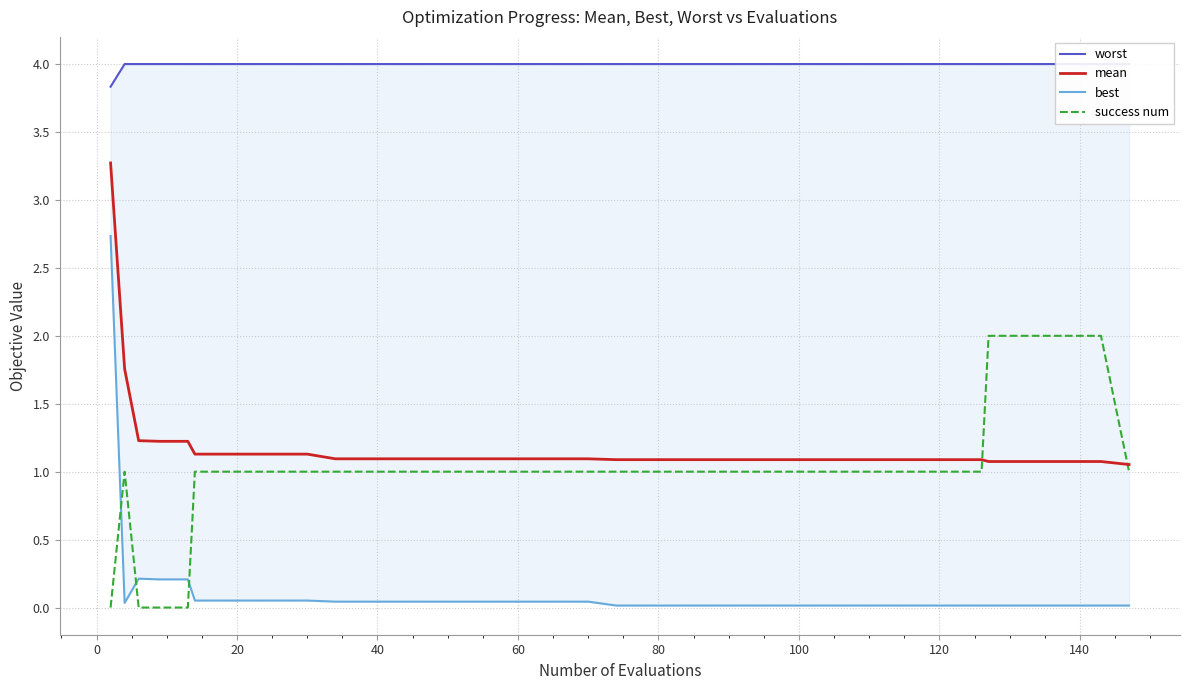

Reading left to right, list all the values displayed in this chart.

worst: 3.8	4.0	4.0	4.0	4.0	4.0	4.0	4.0	4.0	4.0	4.0	4.0	4.0	4.0	4.0	4.0	4.0	4.0	4.0	4.0	4.0	4.0	4.0	4.0	4.0	4.0	4.0	4.0	4.0	4.0	4.0	4.0	4.0	4.0	4.0	4.0	4.0	4.0	4.0	4.0
mean: 3.3	1.8	1.2	1.2	1.2	1.1	1.1	1.1	1.1	1.1	1.1	1.1	1.1	1.1	1.1	1.1	1.1	1.1	1.1	1.1	1.1	1.1	1.1	1.1	1.1	1.1	1.1	1.1	1.1	1.1	1.1	1.1	1.1	1.1	1.1	1.1	1.1	1.1	1.1	1.1
best: 2.7	0.0	0.2	0.2	0.2	0.1	0.1	0.1	0.1	0.1	0.0	0.0	0.0	0.0	0.0	0.0	0.0	0.0	0.0	0.0	0.0	0.0	0.0	0.0	0.0	0.0	0.0	0.0	0.0	0.0	0.0	0.0	0.0	0.0	0.0	0.0	0.0	0.0	0.0	0.0
success num: 0.0	1.0	0.0	0.0	0.0	1.0	1.0	1.0	1.0	1.0	1.0	1.0	1.0	1.0	1.0	1.0	1.0	1.0	1.0	1.0	1.0	1.0	1.0	1.0	1.0	1.0	1.0	1.0	1.0	1.0	1.0	1.0	1.0	1.0	2.0	2.0	2.0	2.0	2.0	1.0